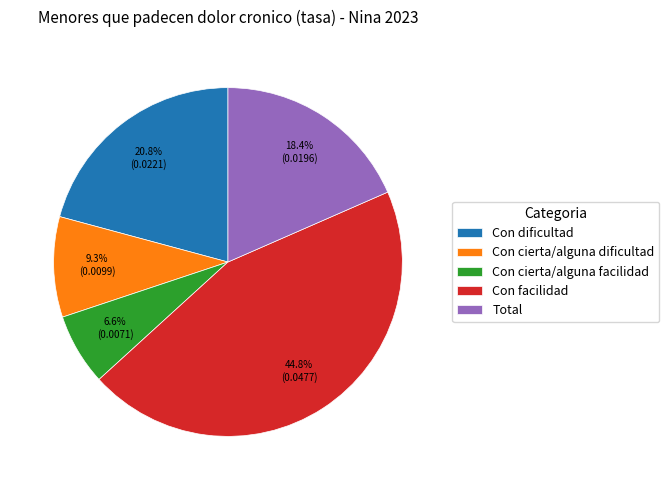

Is Con facilidad the majority of the pie?

No